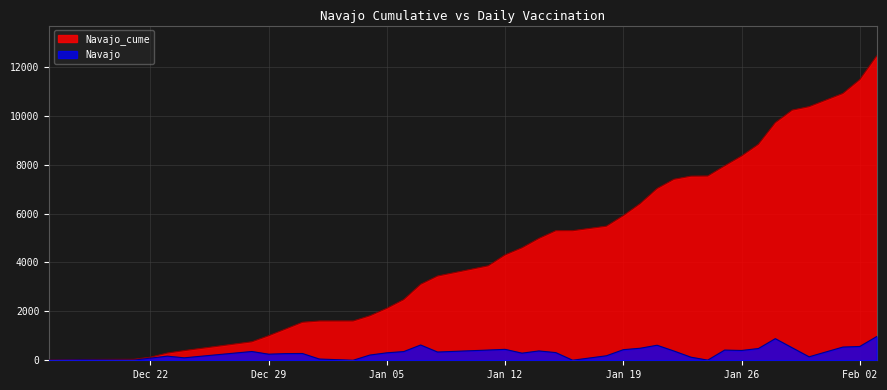

What is the value of the Navajo_cume point at the 19th from the left?

3862